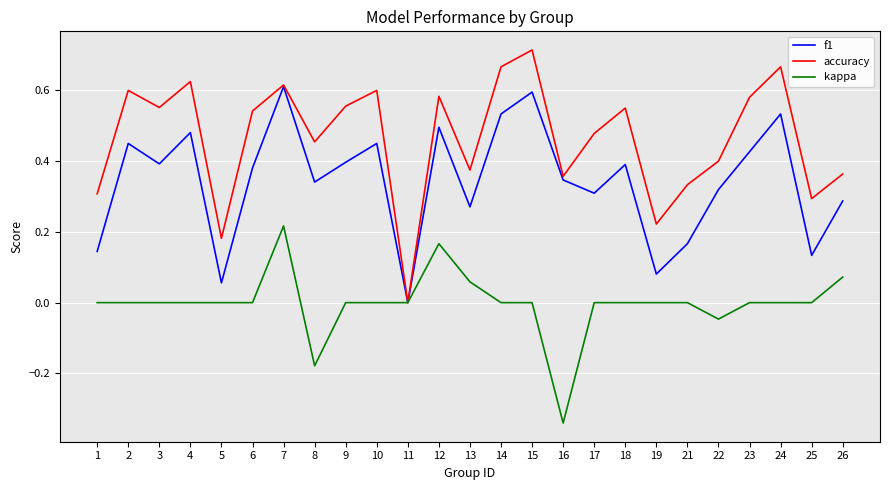

Which label corresponds to the largest value in the chart?

15